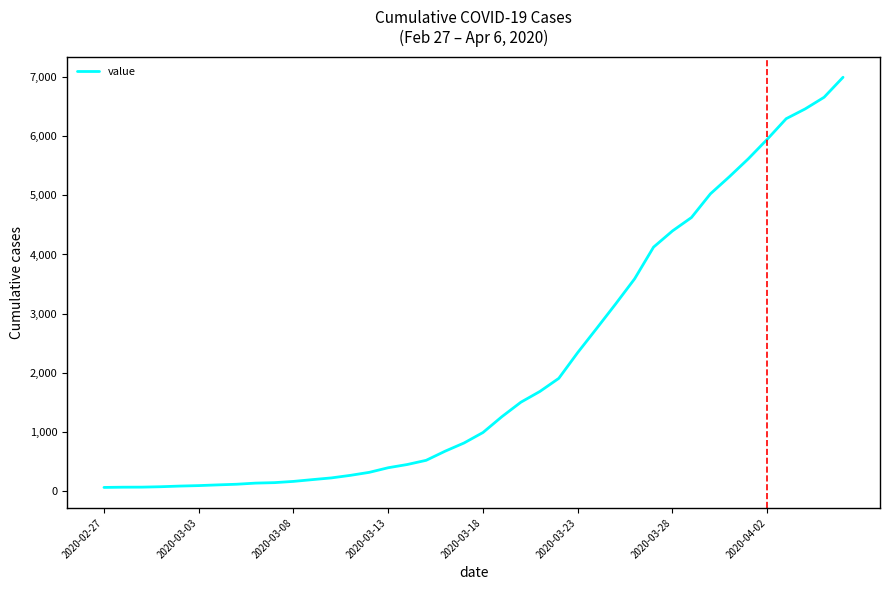

What is the change in value from 2020-03-18 to 2020-03-28?

+3406